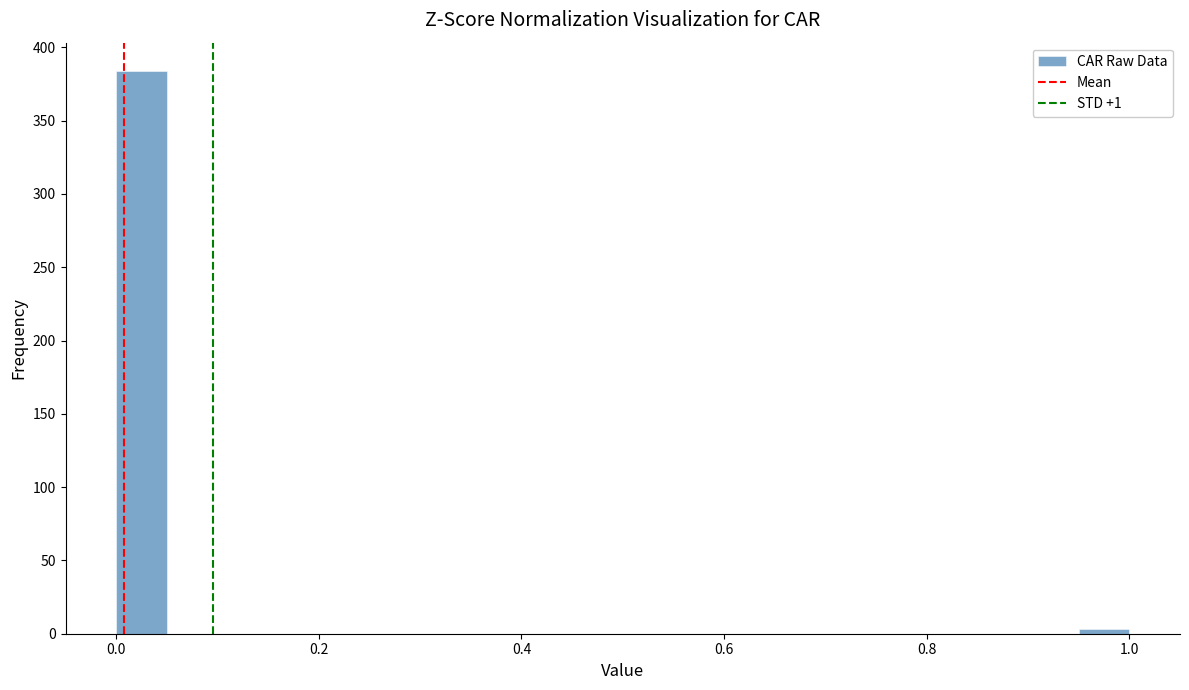

Read against the x-axis, roughly where is the centre of the tallest bar?

0.02